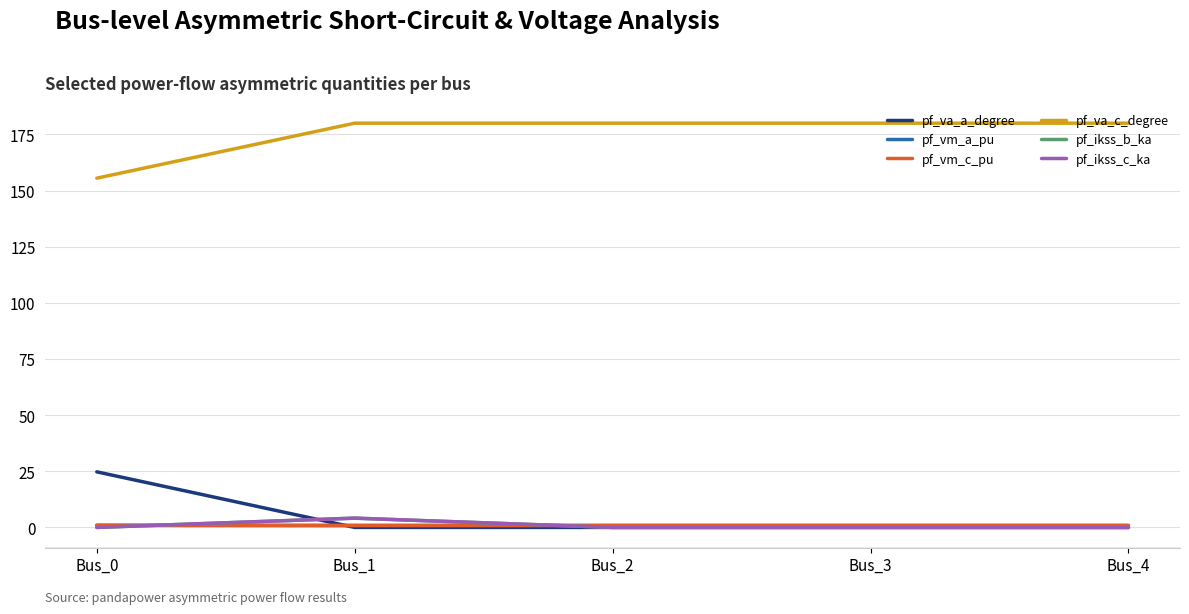

Is this an area chart (filled region under the line)?

No